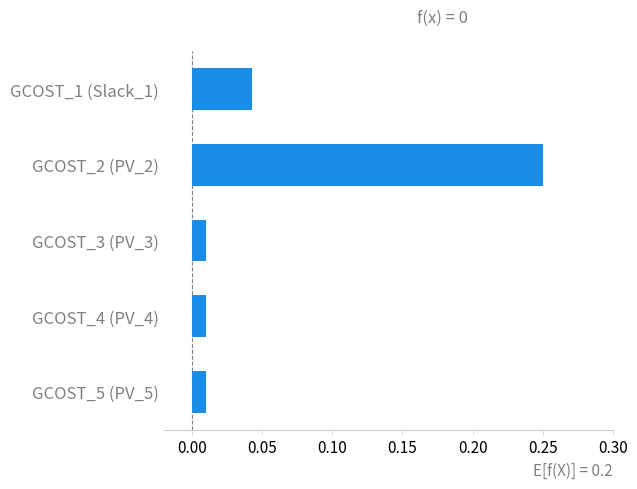

What is the change in value from GCOST_1 (Slack_1) to GCOST_2 (PV_2)?

+0.2